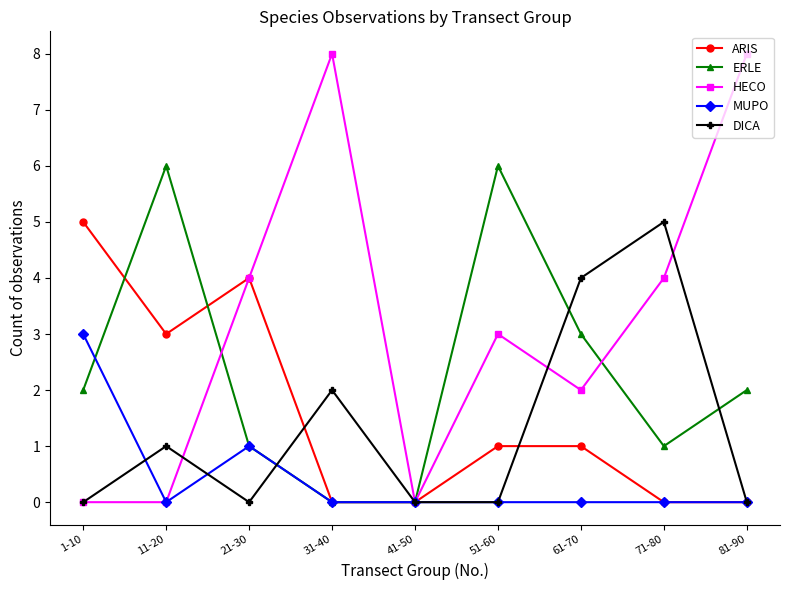

What is the highest value of the ERLE series?

6